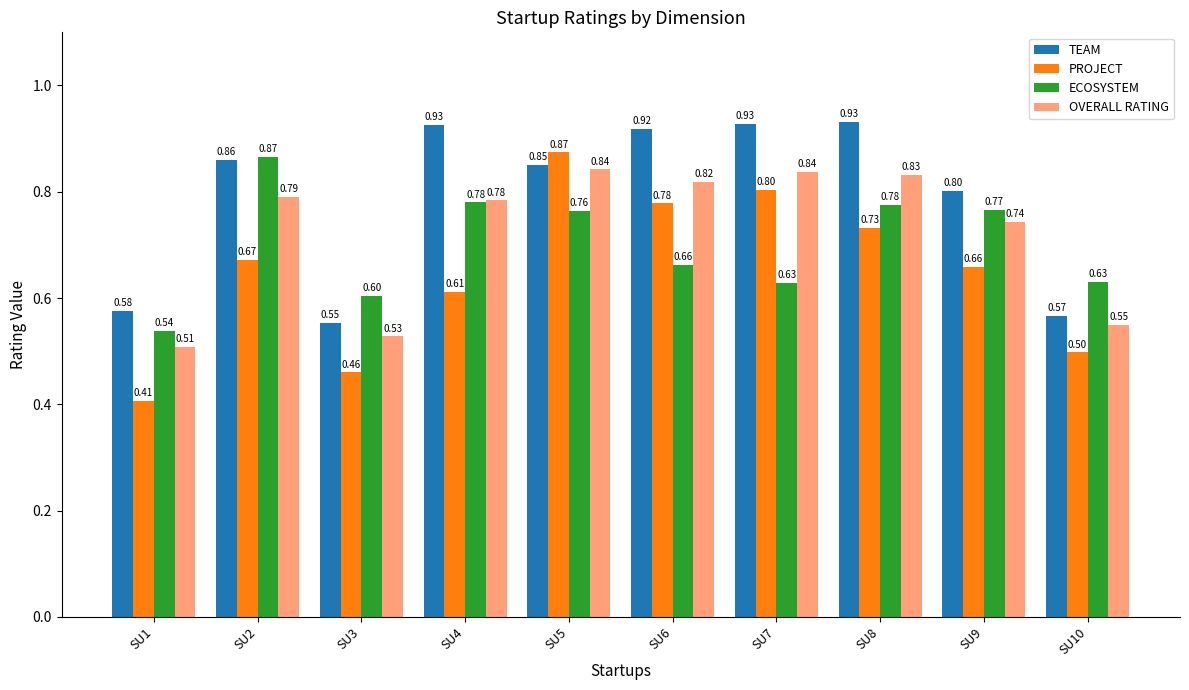

Rank the series at SU3 from highest to lowest value.

ECOSYSTEM, TEAM, OVERALL RATING, PROJECT